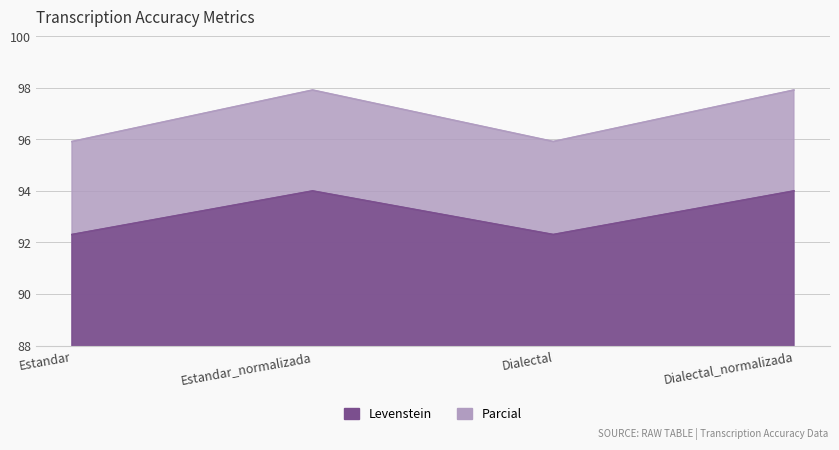

What are all the series names shown in the legend?

Levenstein, Parcial